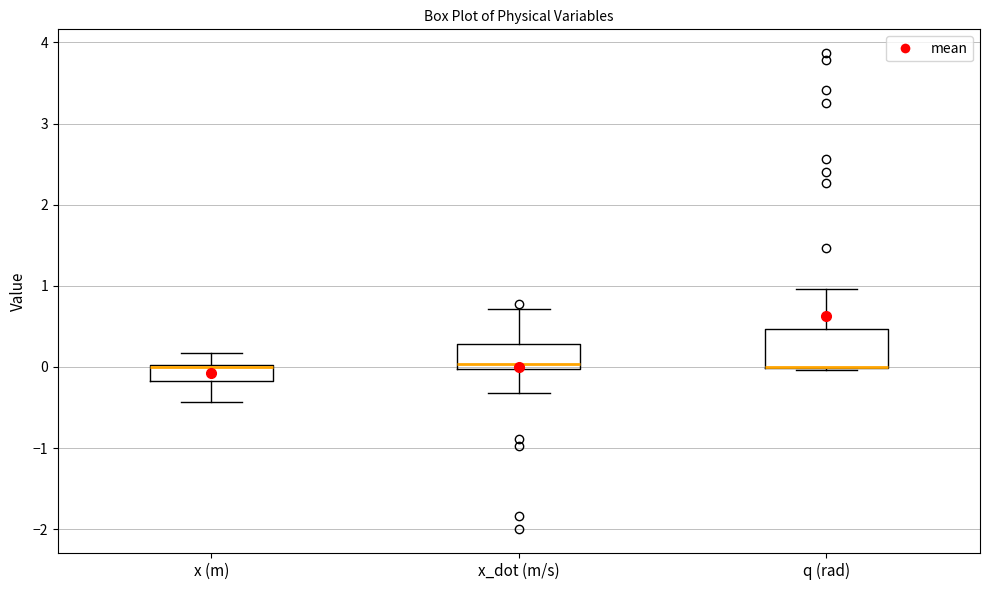

Which box is the tallest, from its lower edge to its upper edge?

q (rad)